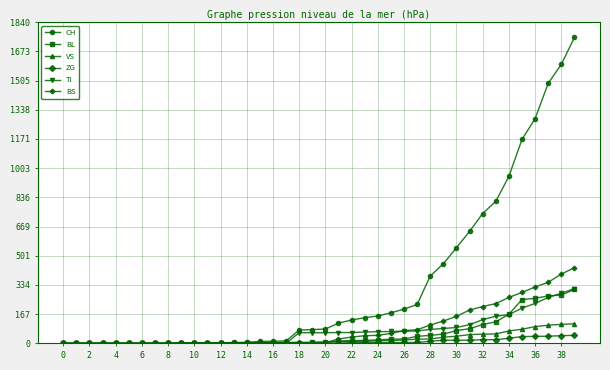

Which series has the largest total across all categories?

CH